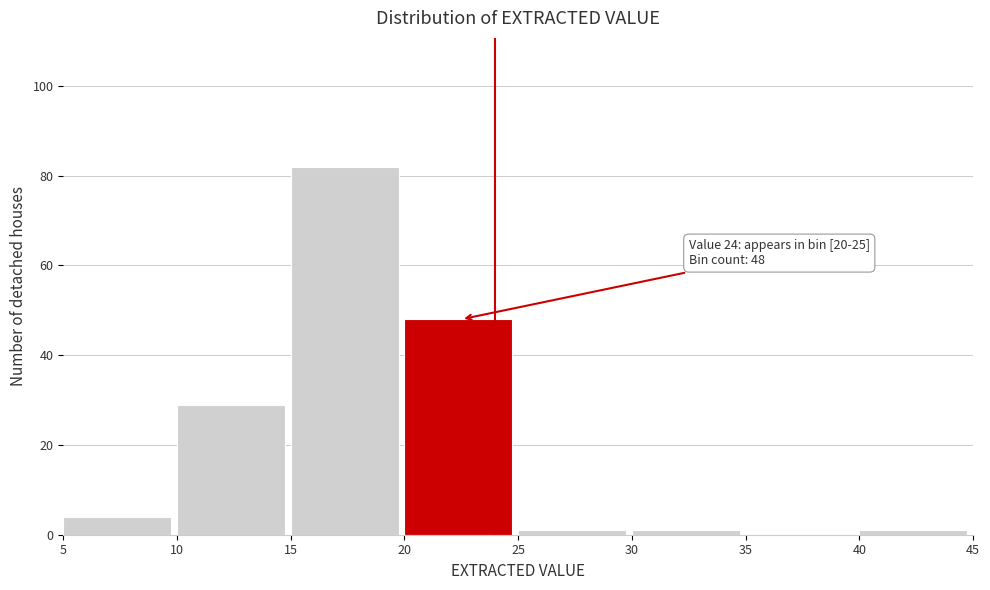

Over which range of the x-axis is the bar tallest?

15 to 20